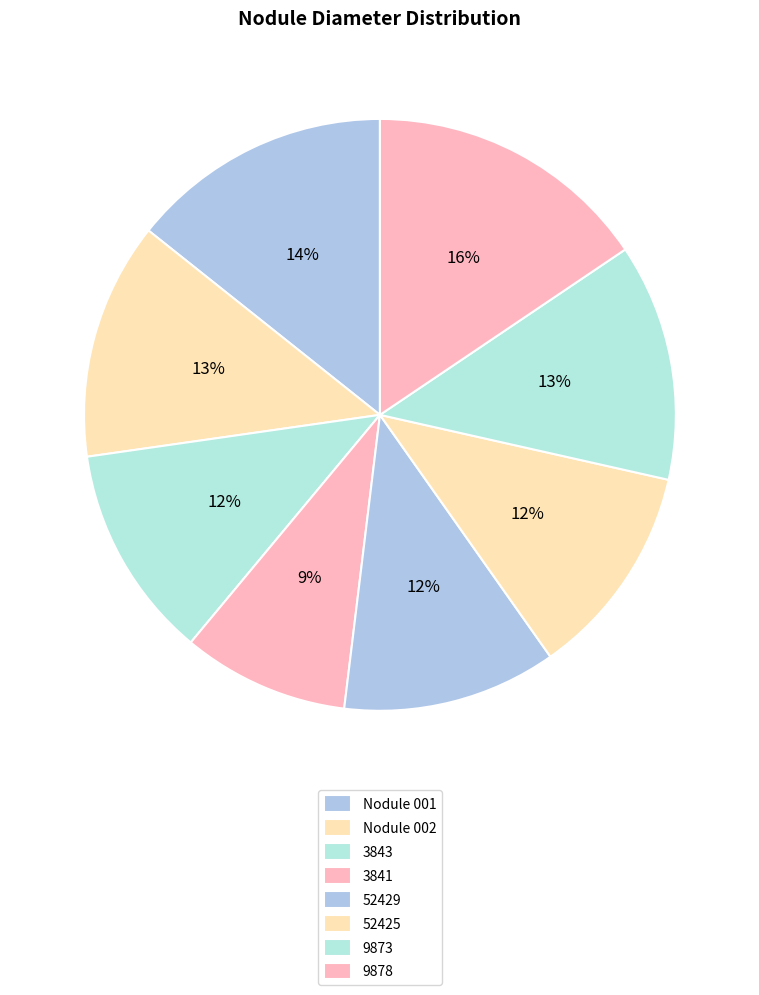

How many slices are in this pie chart?

8